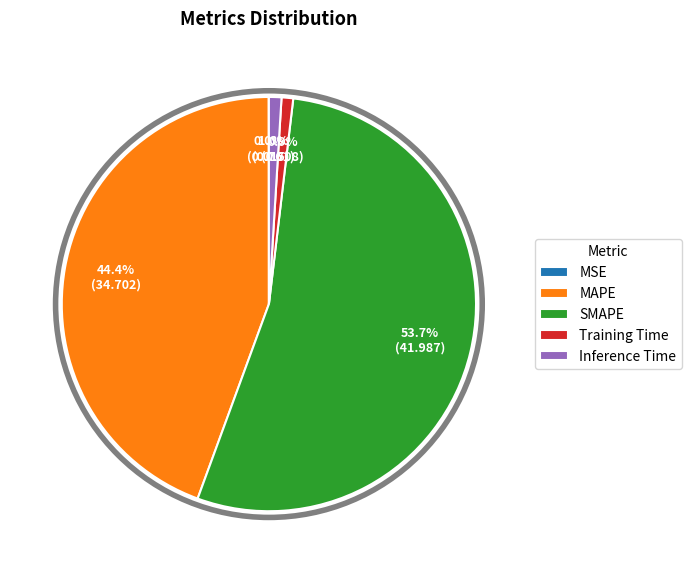

Which slice is the largest?

SMAPE